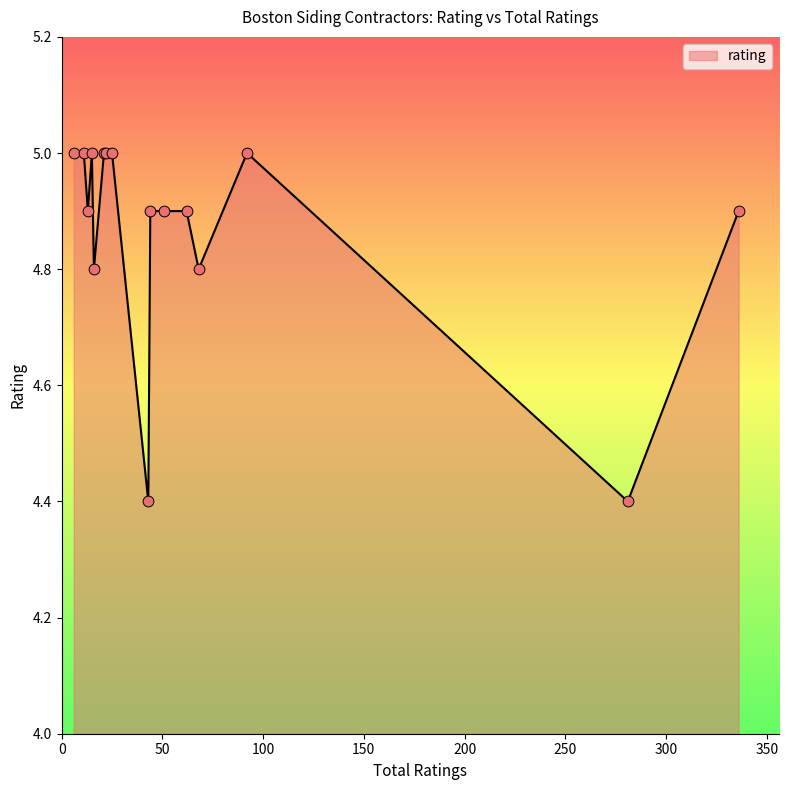

What is the greatest value displayed?

5.0